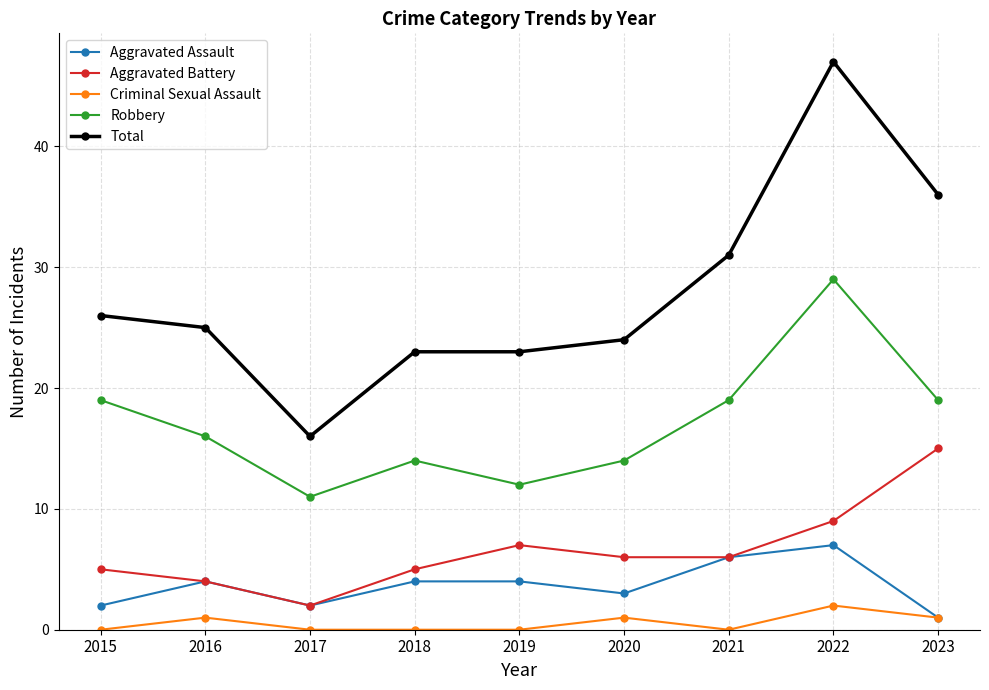

Reading left to right, extract all data points from this chart.

Aggravated Assault: 2015=2	2016=4	2017=2	2018=4	2019=4	2020=3	2021=6	2022=7	2023=1
Aggravated Battery: 2015=5	2016=4	2017=2	2018=5	2019=7	2020=6	2021=6	2022=9	2023=15
Criminal Sexual Assault: 2015=0	2016=1	2017=0	2018=0	2019=0	2020=1	2021=0	2022=2	2023=1
Robbery: 2015=19	2016=16	2017=11	2018=14	2019=12	2020=14	2021=19	2022=29	2023=19
Total: 2015=26	2016=25	2017=16	2018=23	2019=23	2020=24	2021=31	2022=47	2023=36